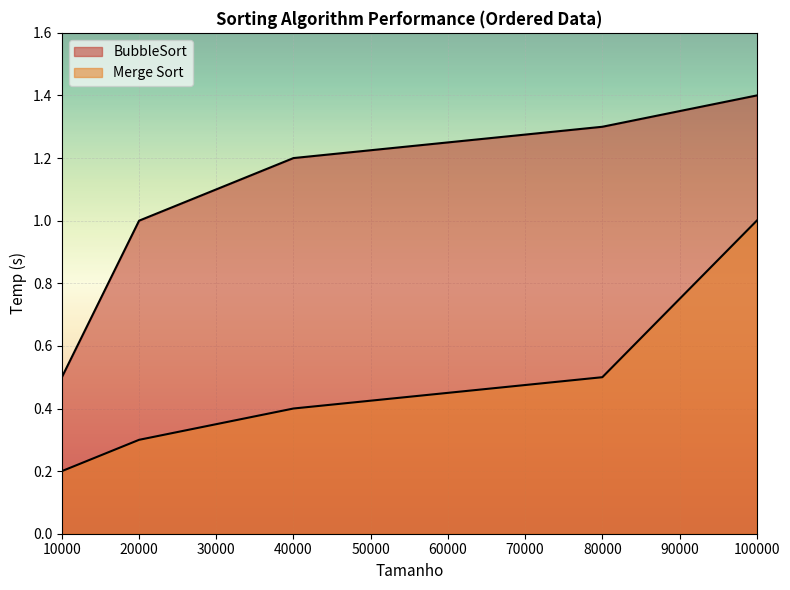

At how many categories does at least one series exceed 0?

5